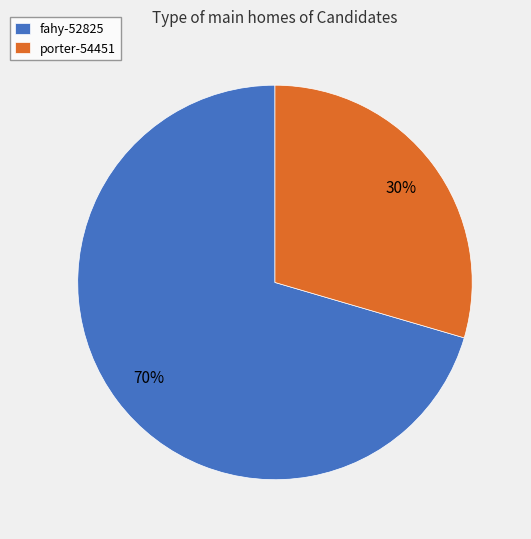

True or false: porter-54451 accounts for 41% of the total.

False